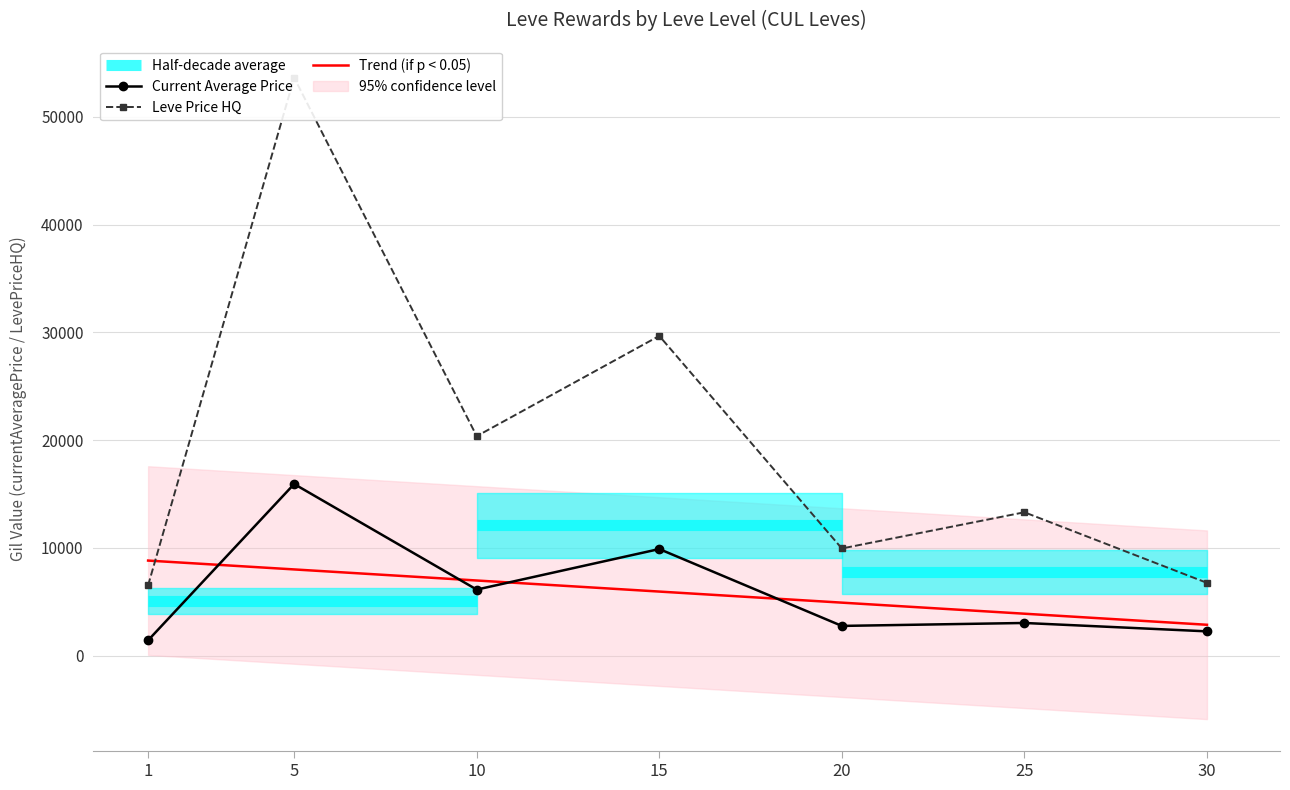

Between 10 and 30, which is larger?

10